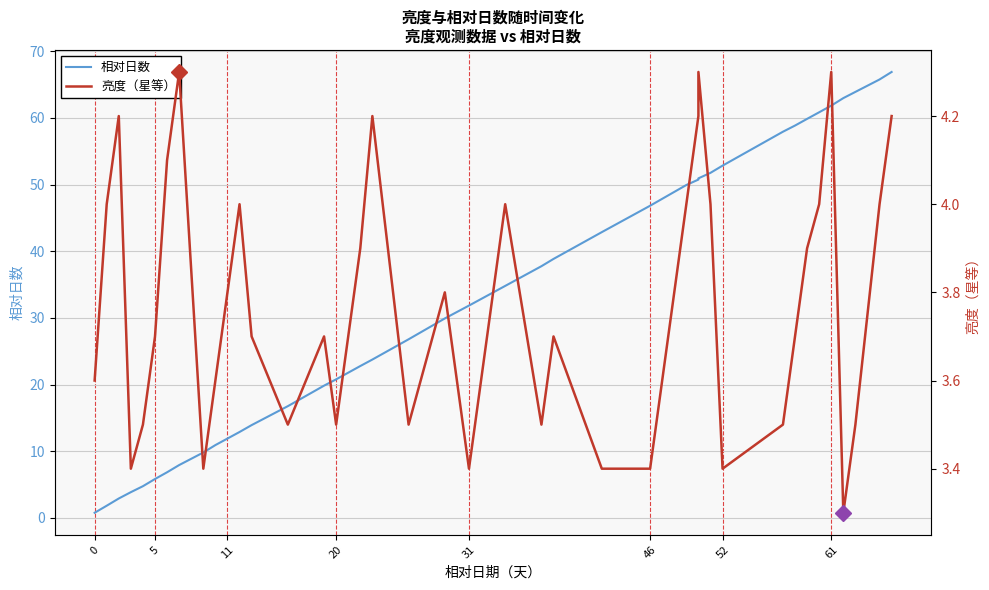

What is the smallest value displayed?

0.8